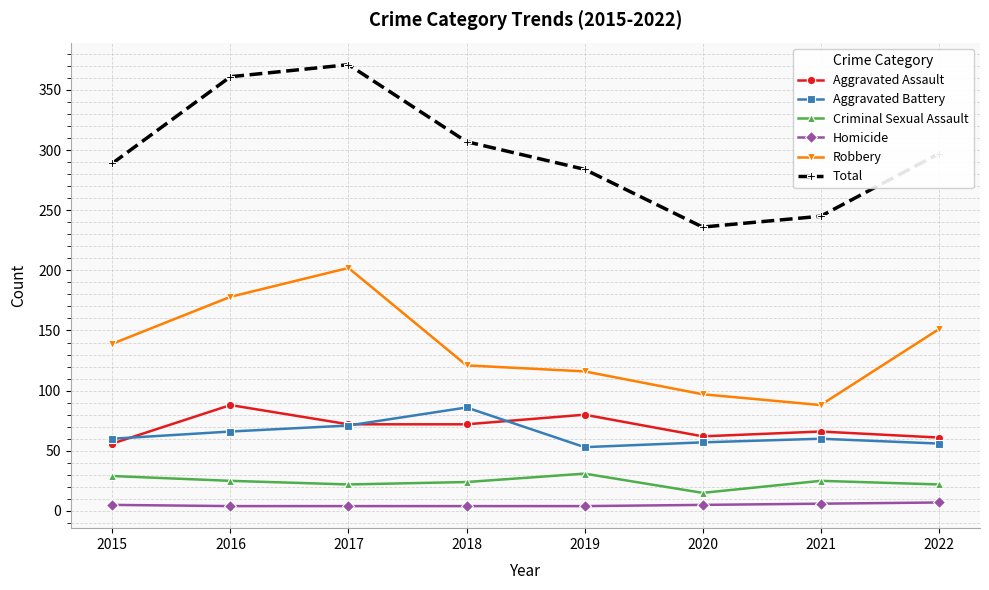

True or false: Criminal Sexual Assault and Aggravated Assault intersect in this chart.

False